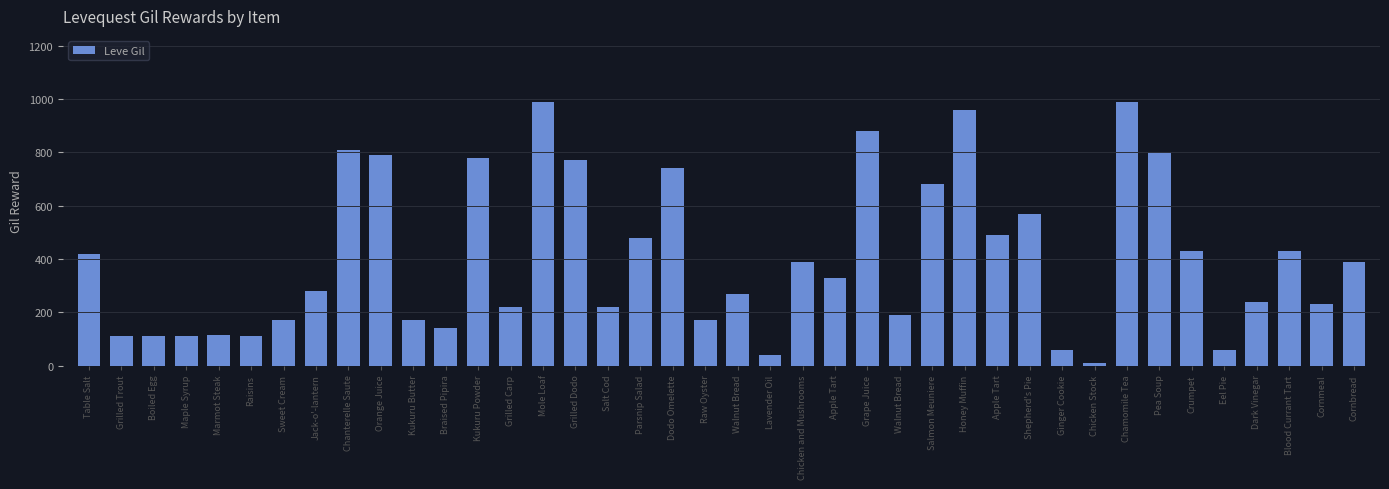

What is the change in value from Table Salt to Dodo Omelette?

+320